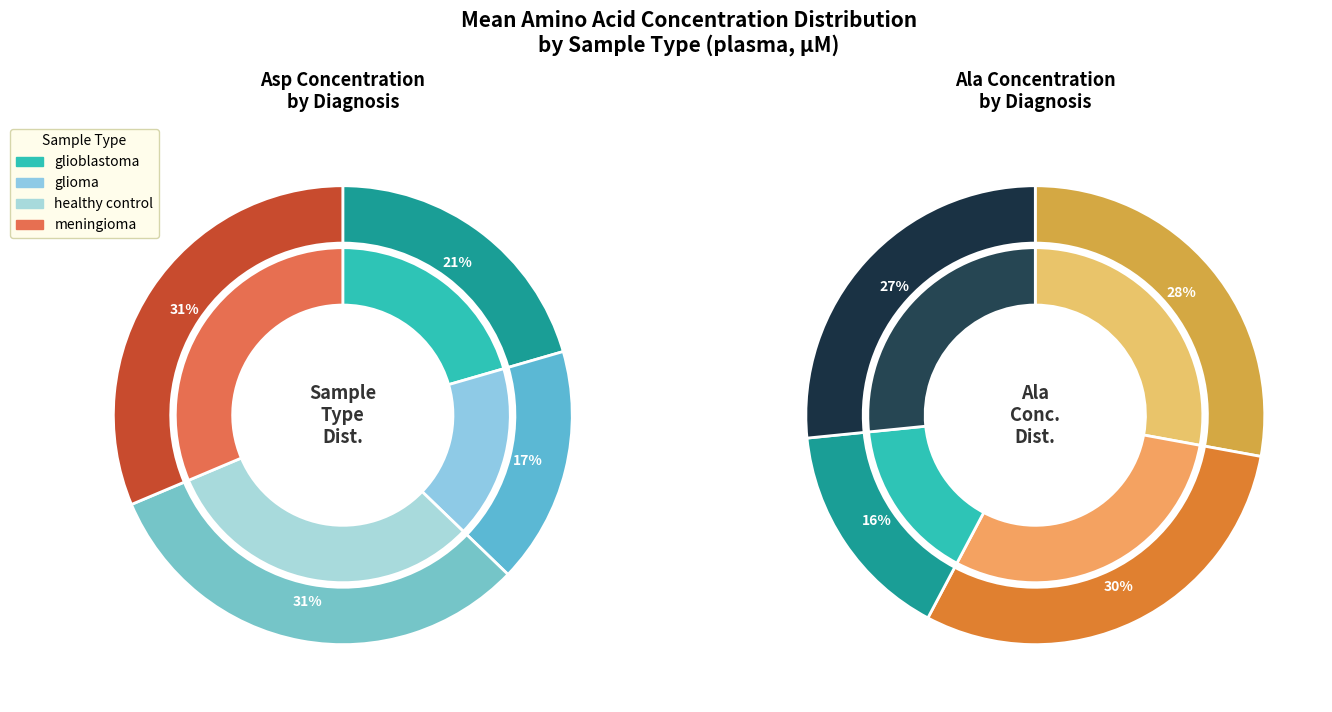

Is glioblastoma the majority of the pie?

No